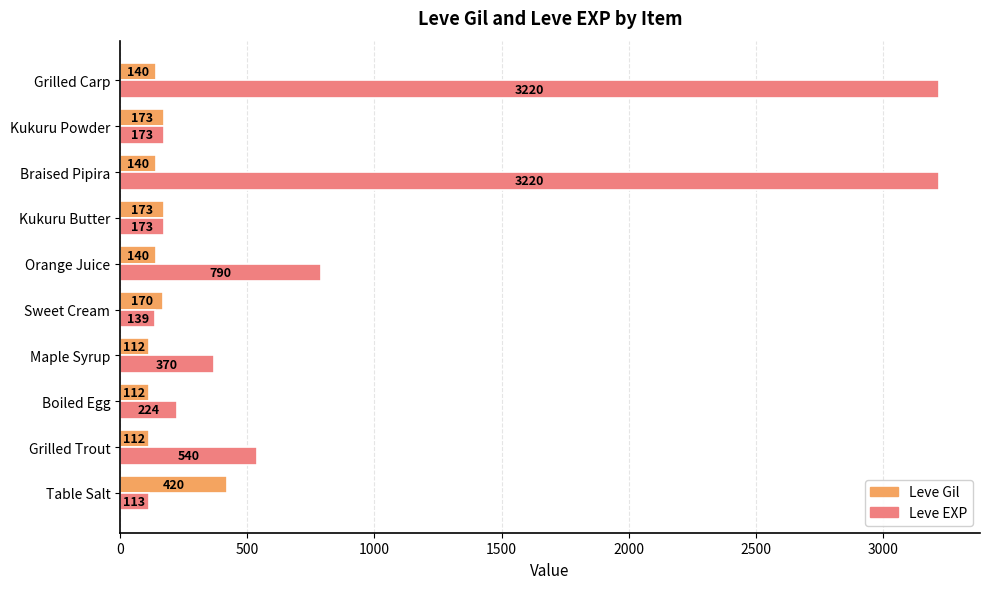

What is the total value across all series at Braised Pipira?

3360